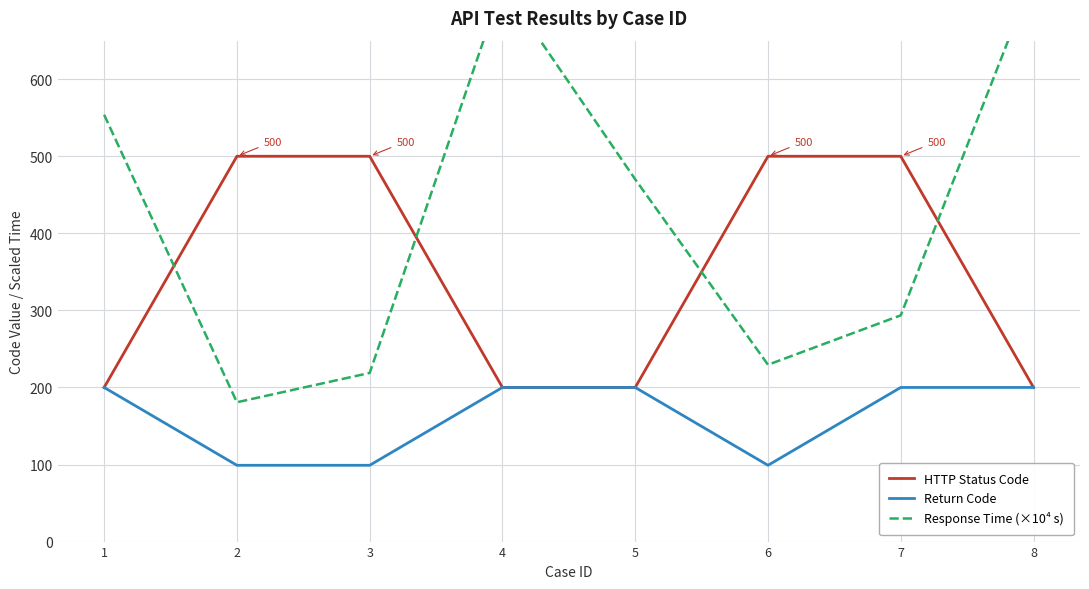

What is the highest value of the Return Code series?

200